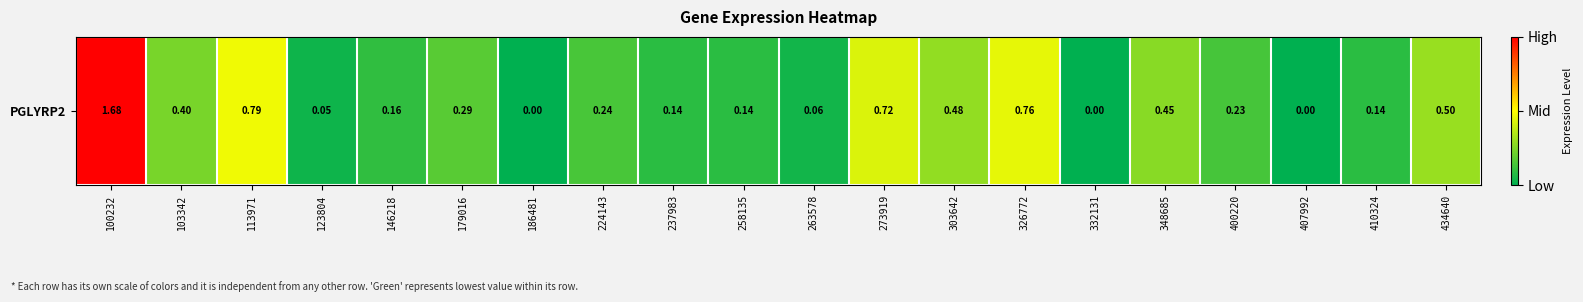

Count the number of categories in the chart.

20